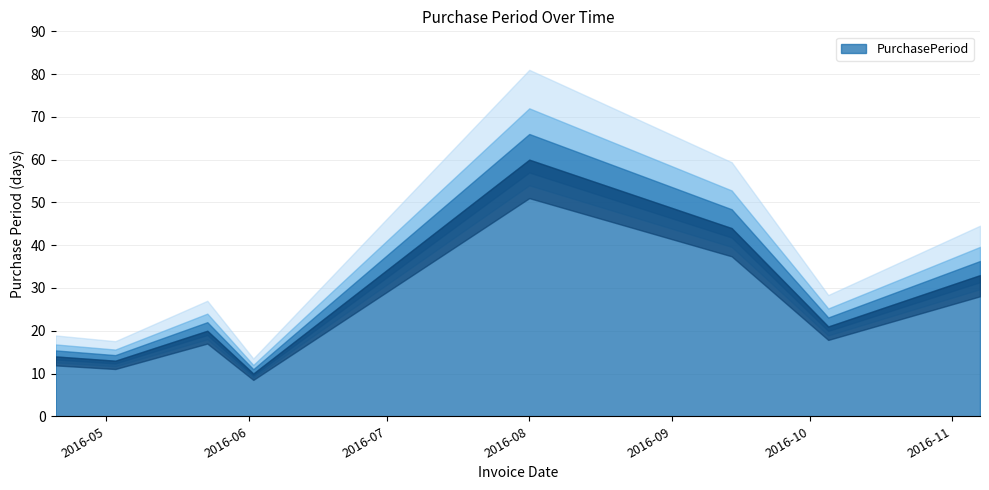

What is the change in value from 2016-05-23 to 2016-09-14?

+24